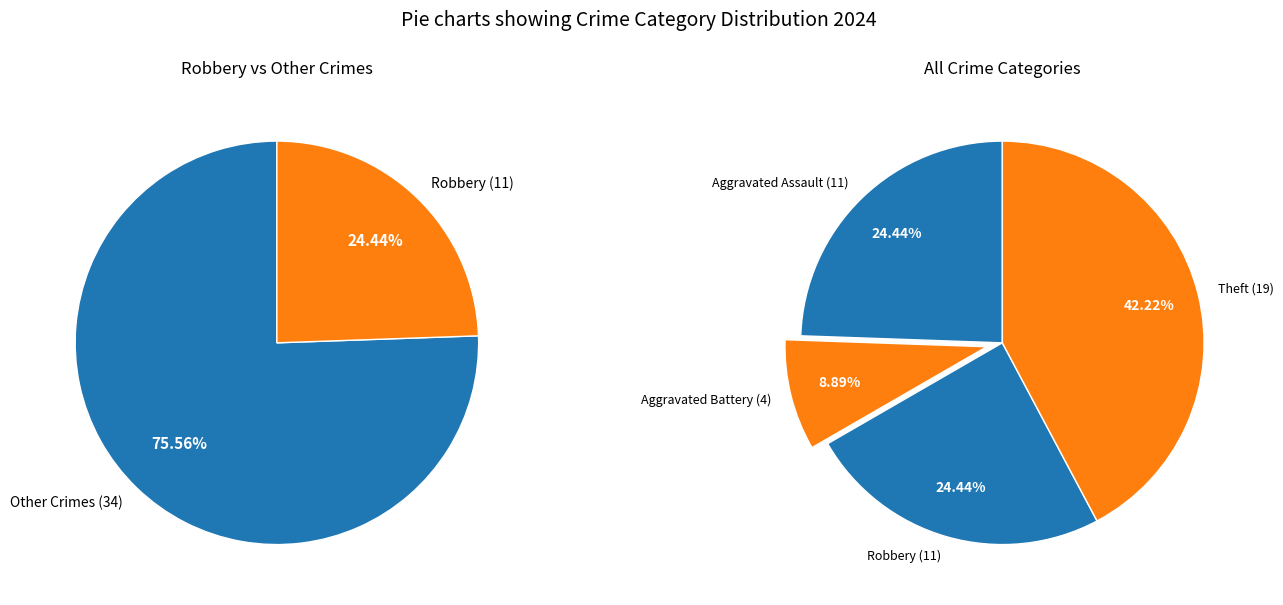

Does Theft account for over 50% of the chart?

No